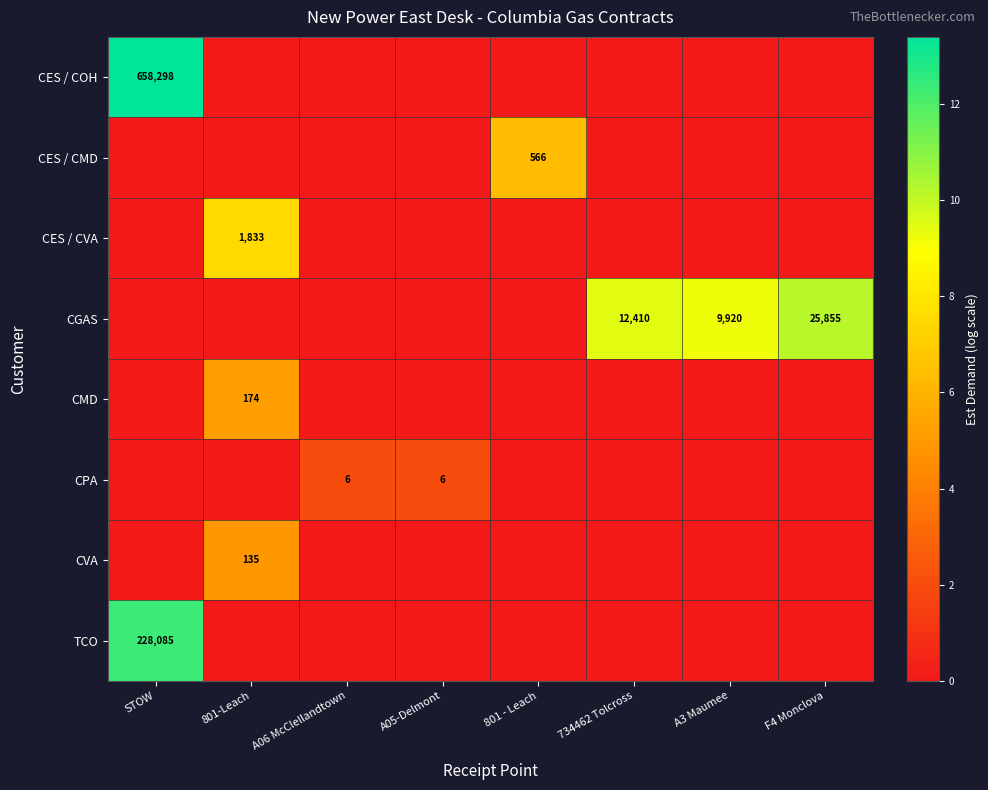

Is it true that CPA equals 2 at A06 McClellandtown?

False